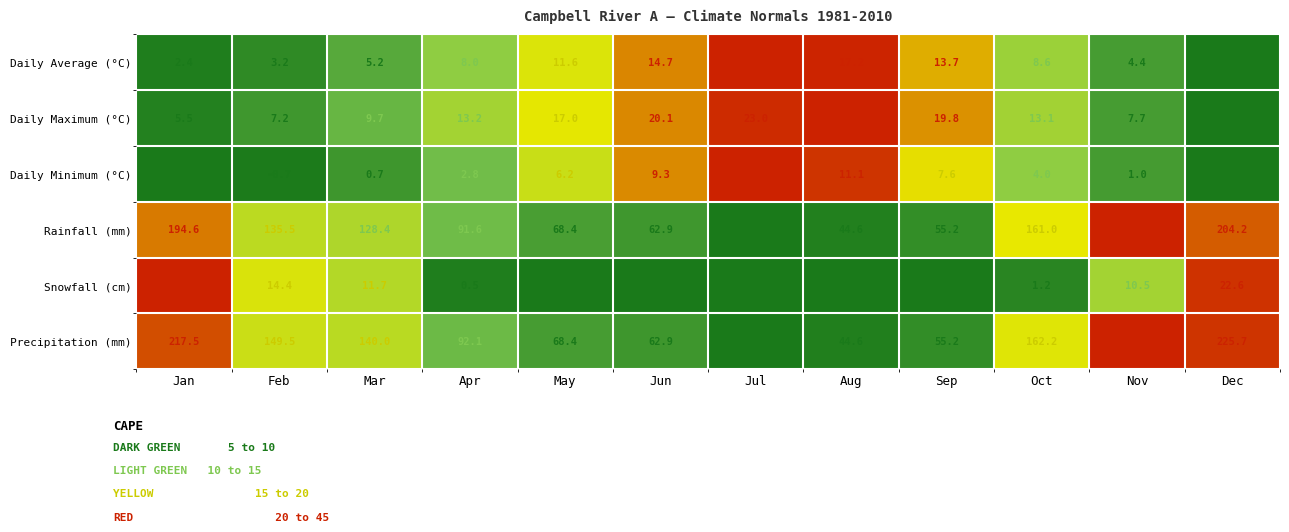

What is the total value across all series at Sep?

151.5